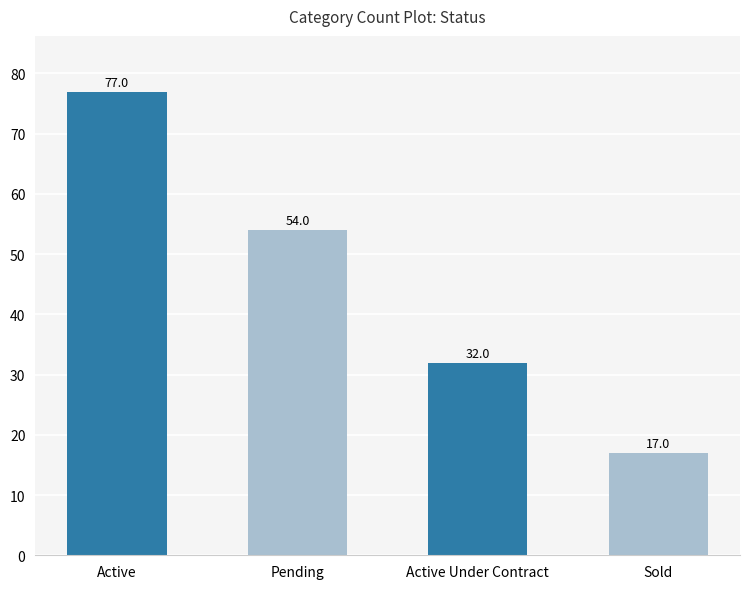

Rank the categories by value from highest to lowest.

Active, Pending, Active Under Contract, Sold